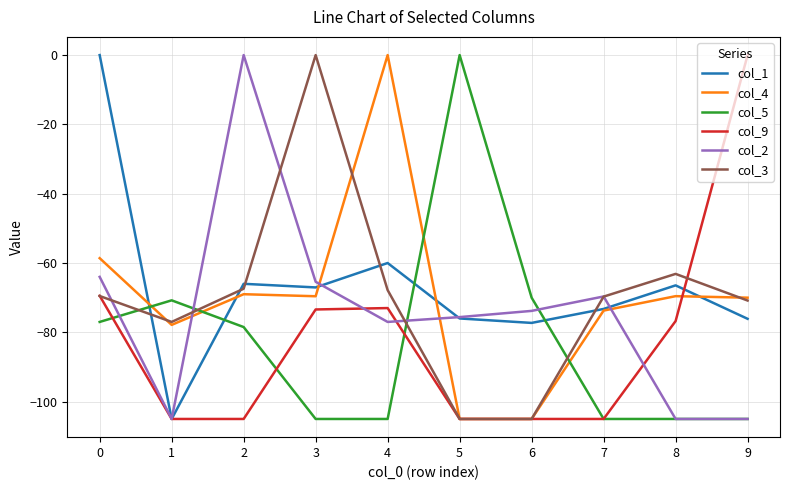

At which label is col_3 closest to -52?

8